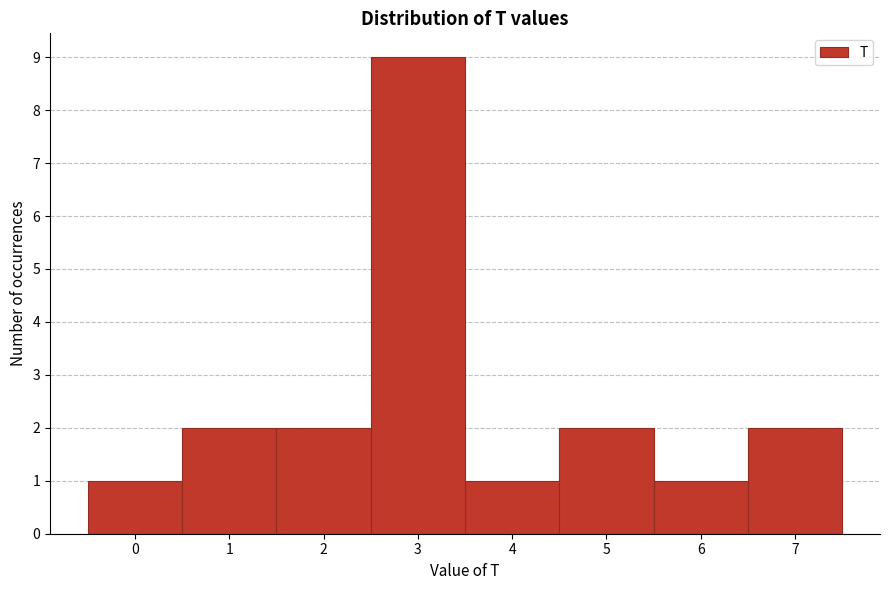

Which range on the x-axis has the tallest bar?

2.5 to 3.5